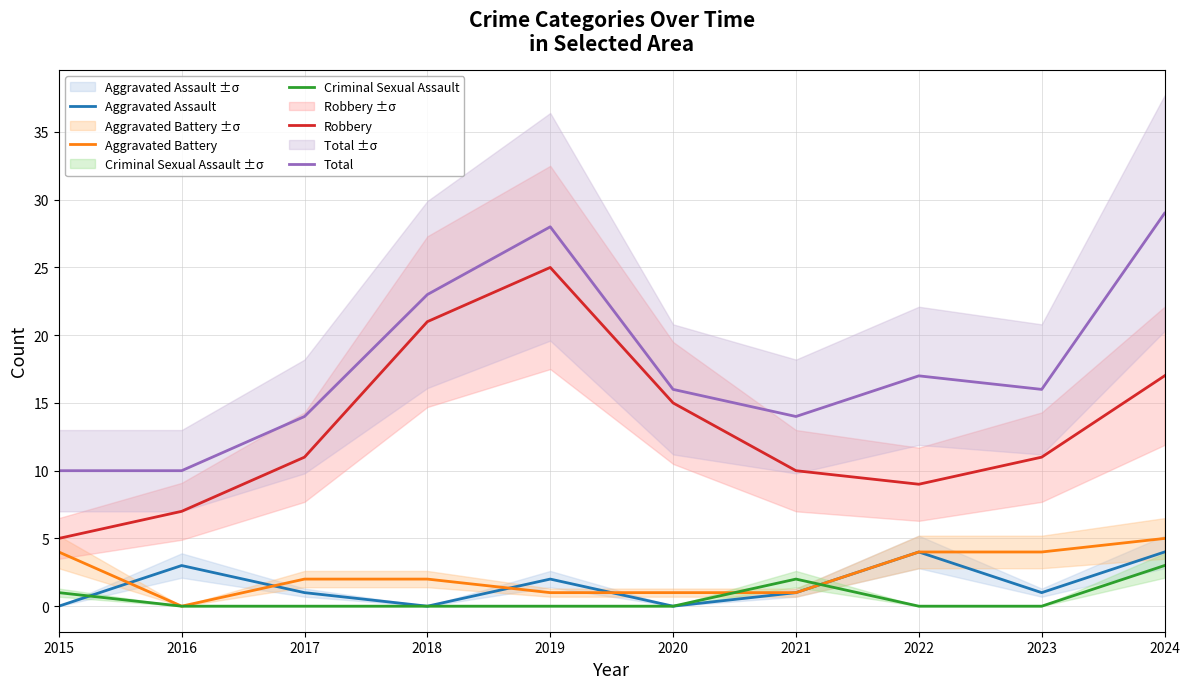

At which label does Robbery reach its minimum?

2015